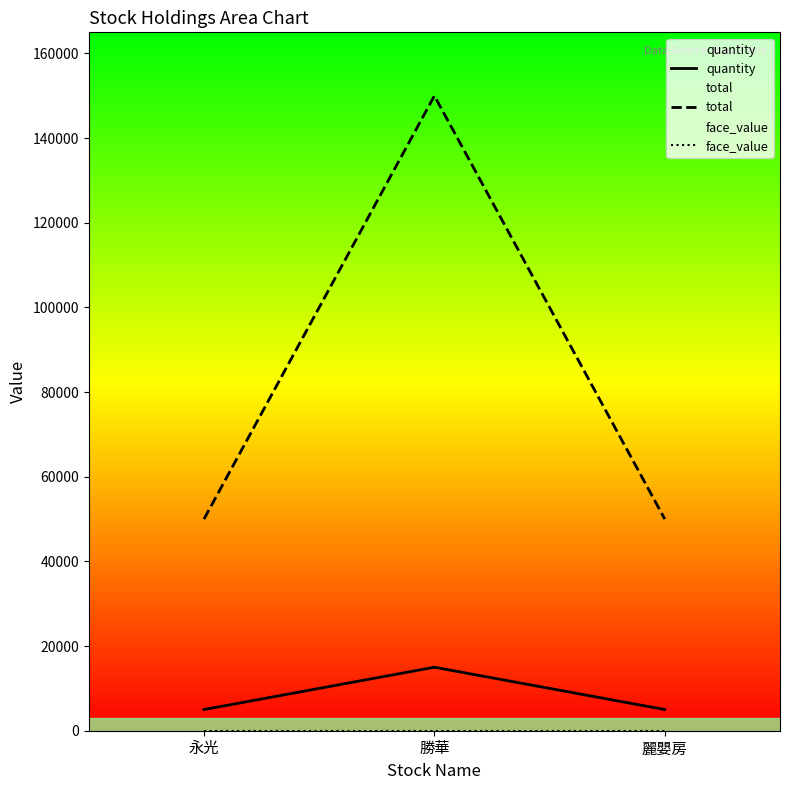

What is the total value across all series at 麗嬰房?

55010